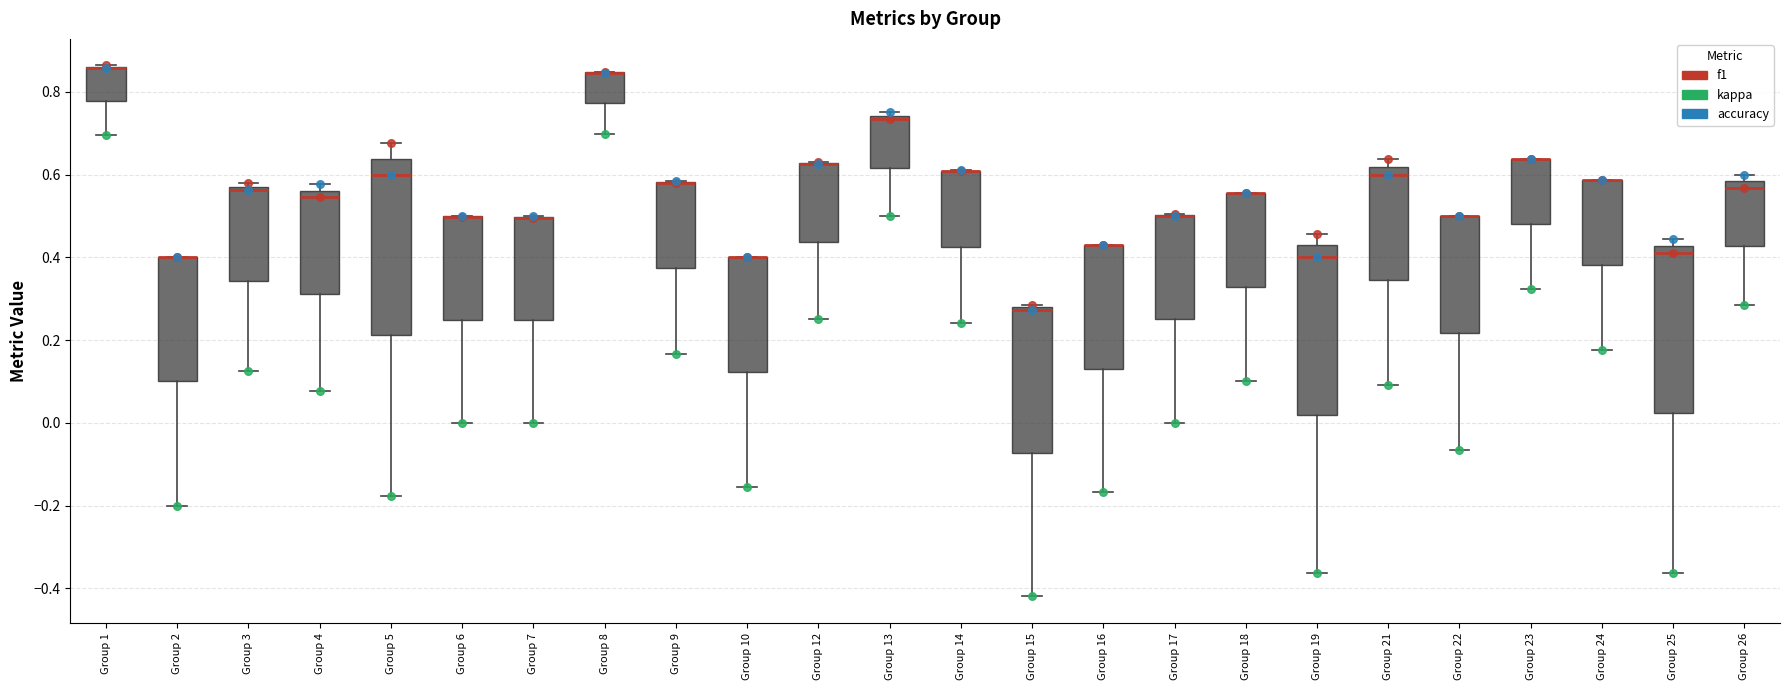

Where is the upper edge of the box for Group 12 on the y-axis? The values are not printed on the chart, so give them approximately, as read against the axis.

0.62